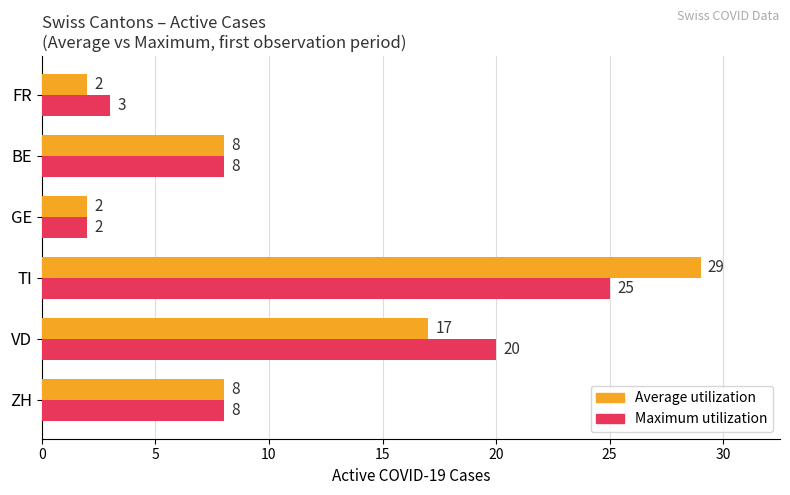

At which category is the sum across all series the highest?

TI